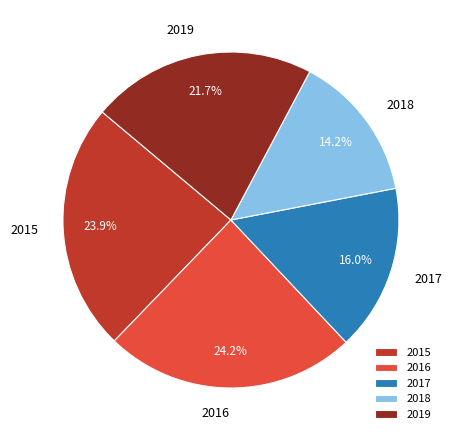

How many slices are in this pie chart?

5